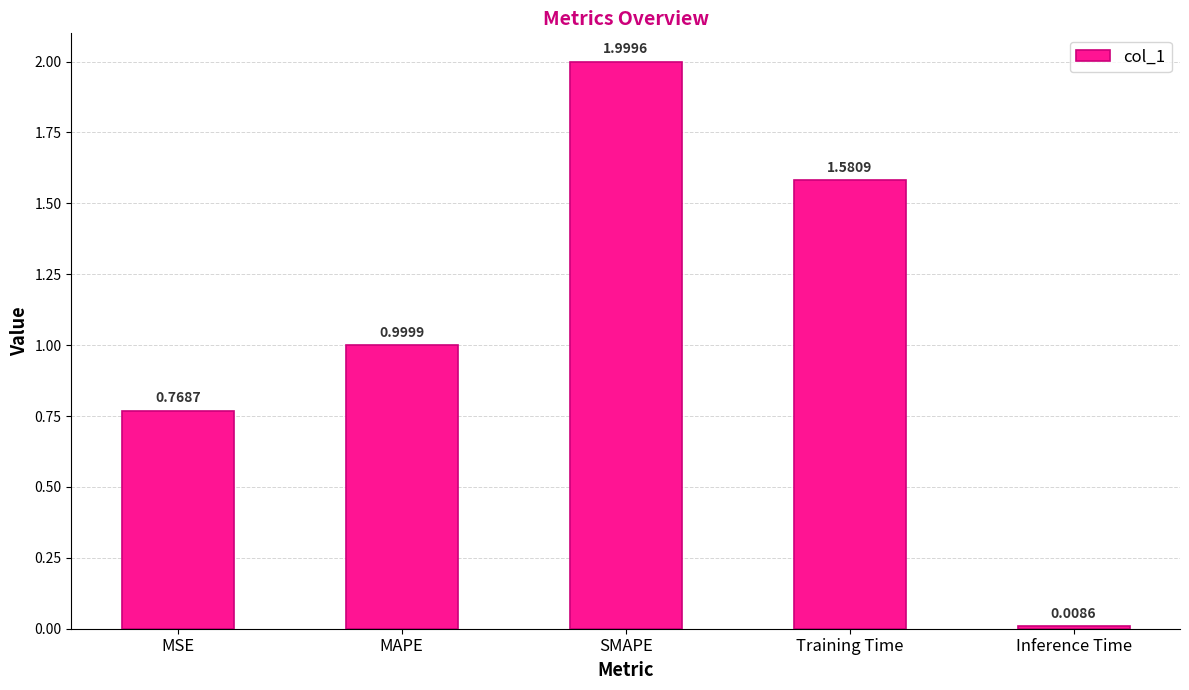

What is the value of the 3rd bar from the left?

2.0